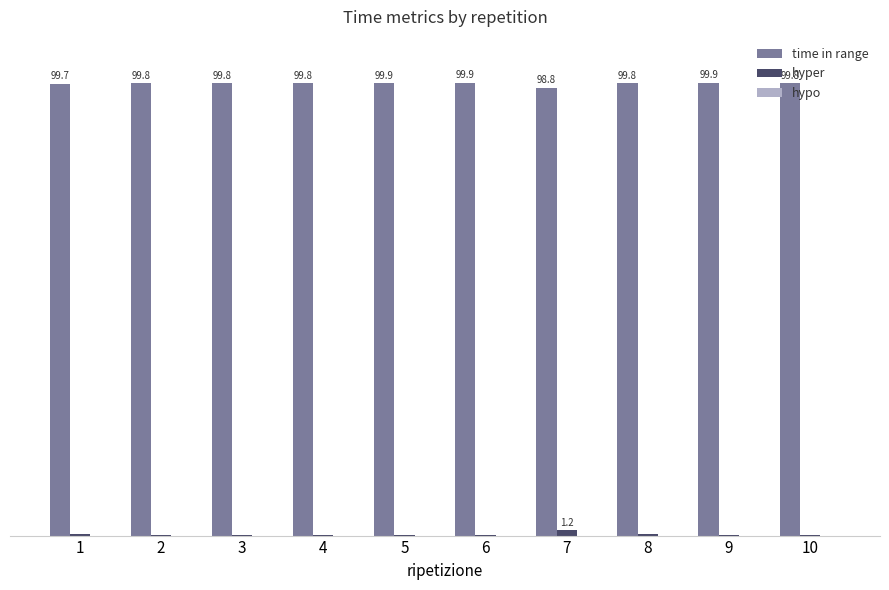

Which series has the largest total across all categories?

time in range